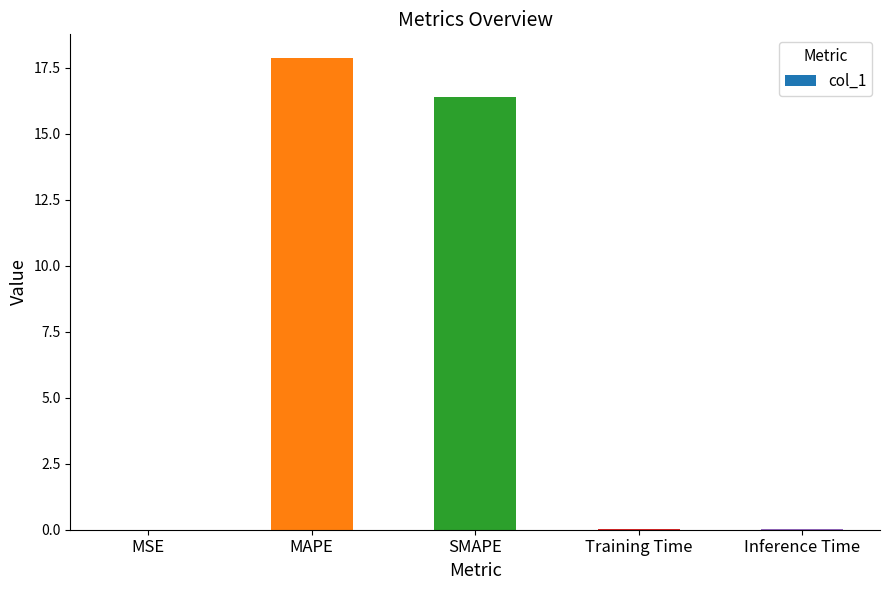

Which has a higher value, Training Time or MAPE?

MAPE